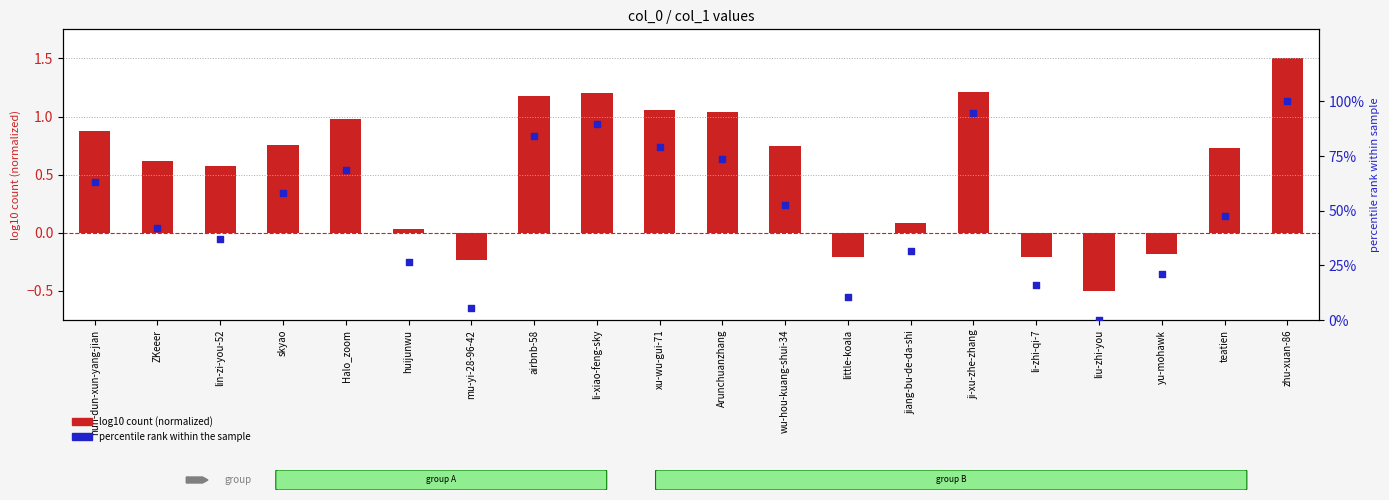

At which category is the sum across all series the highest?

zhu-xuan-86